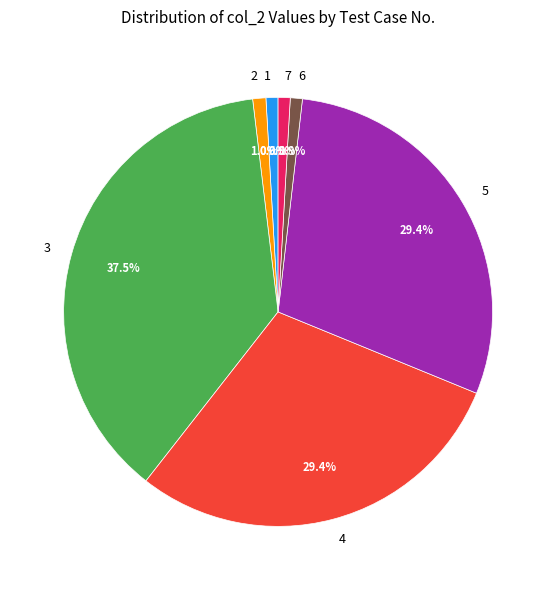

To the nearest percent, what is the average slice percentage?

14%